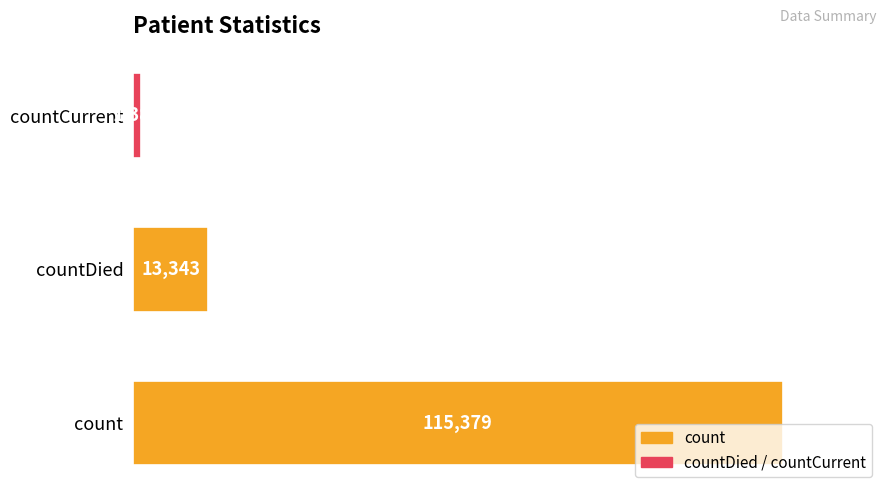

What is the sum of all values?

130105